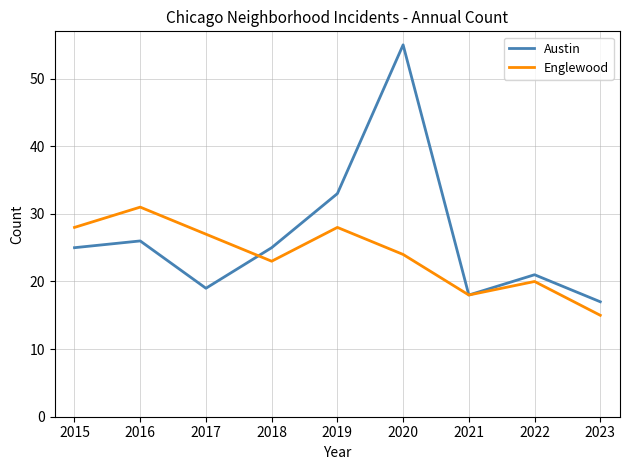

The value of Austin at 2020 is 12. True or false?

False